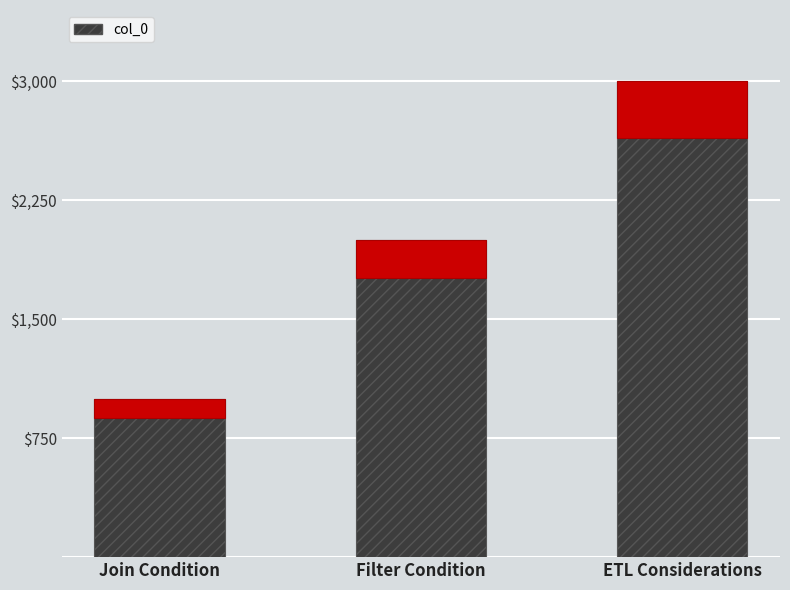

Rank the categories by value from highest to lowest.

ETL Considerations, Filter Condition, Join Condition